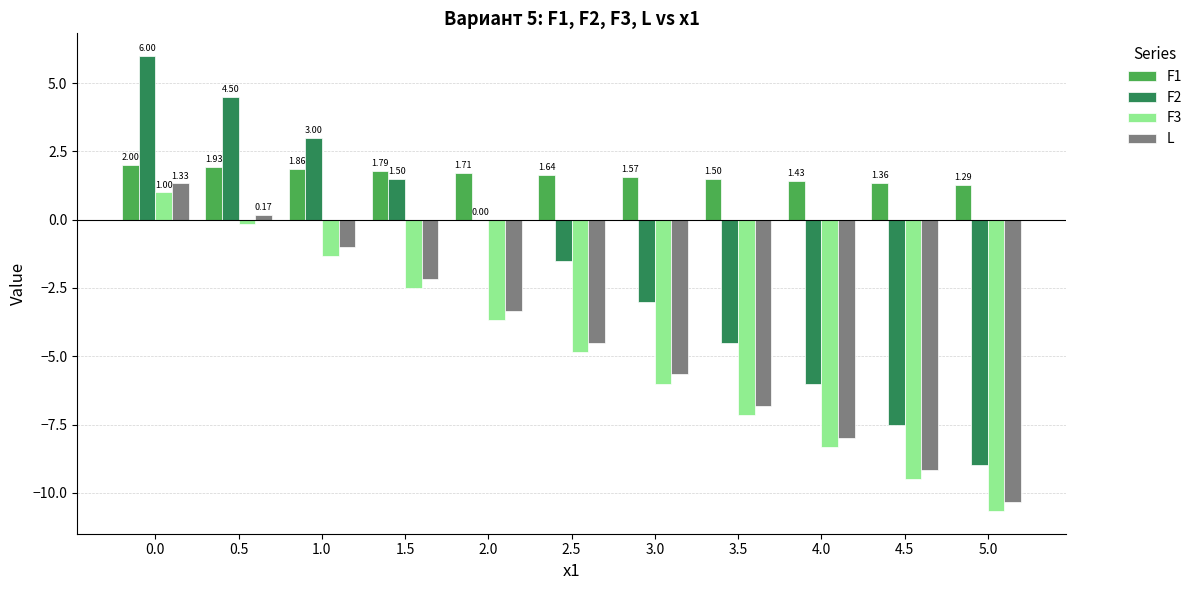

Which series has the largest total across all categories?

F1